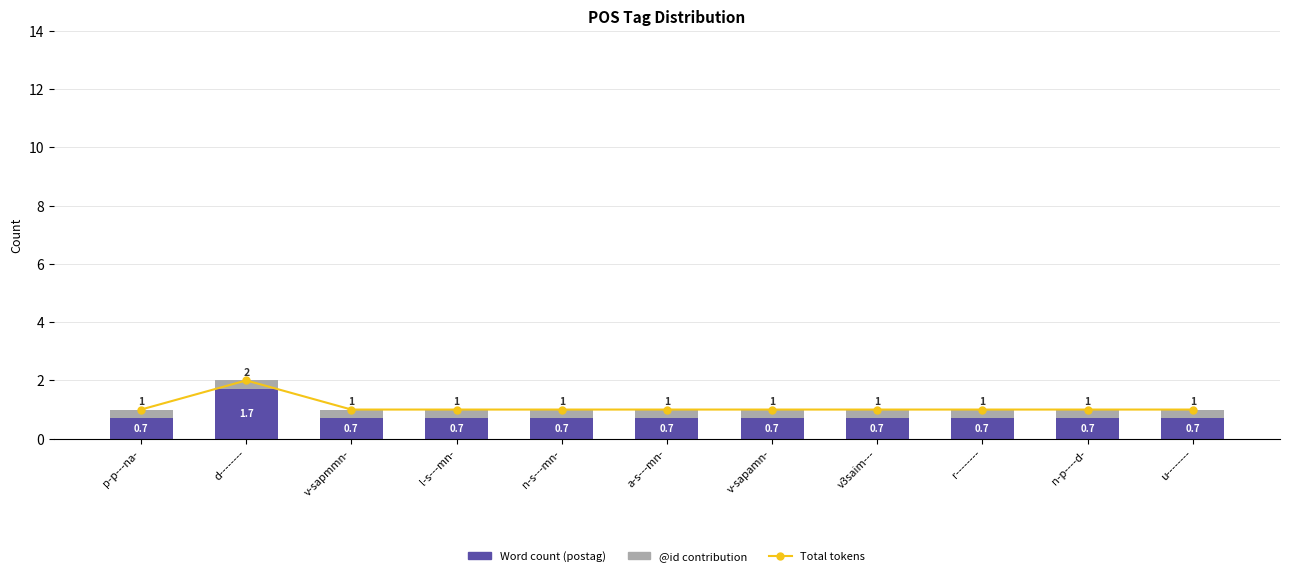

What is the minimum value for Total tokens?

1.0